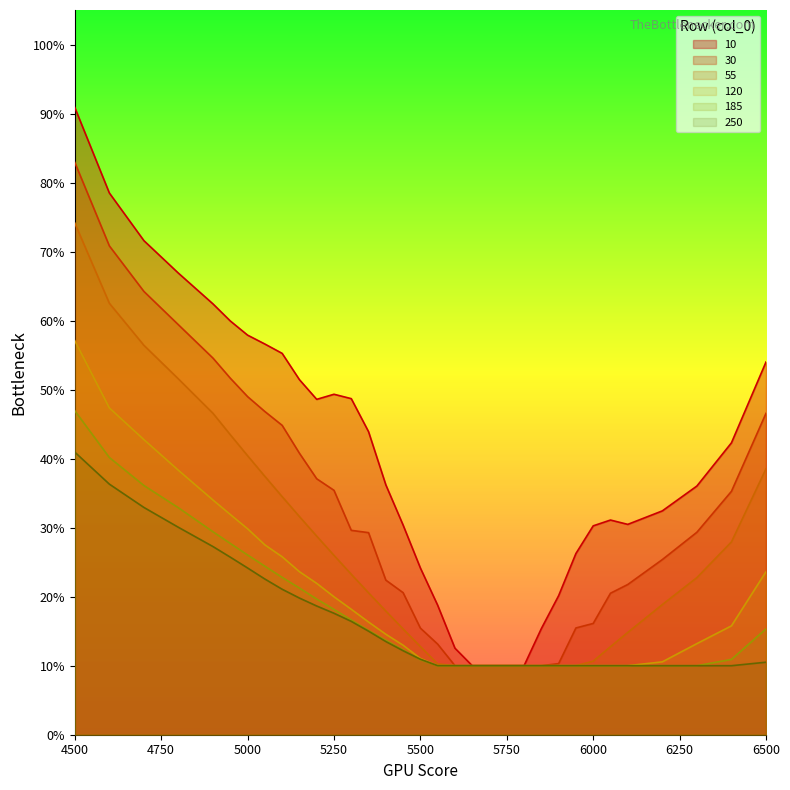

Which category has the highest value across all series?

4500